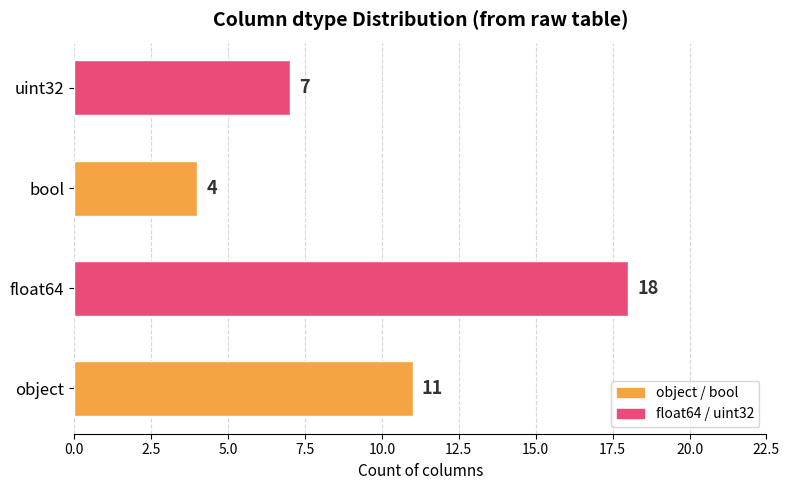

What is the sum of all values?

40